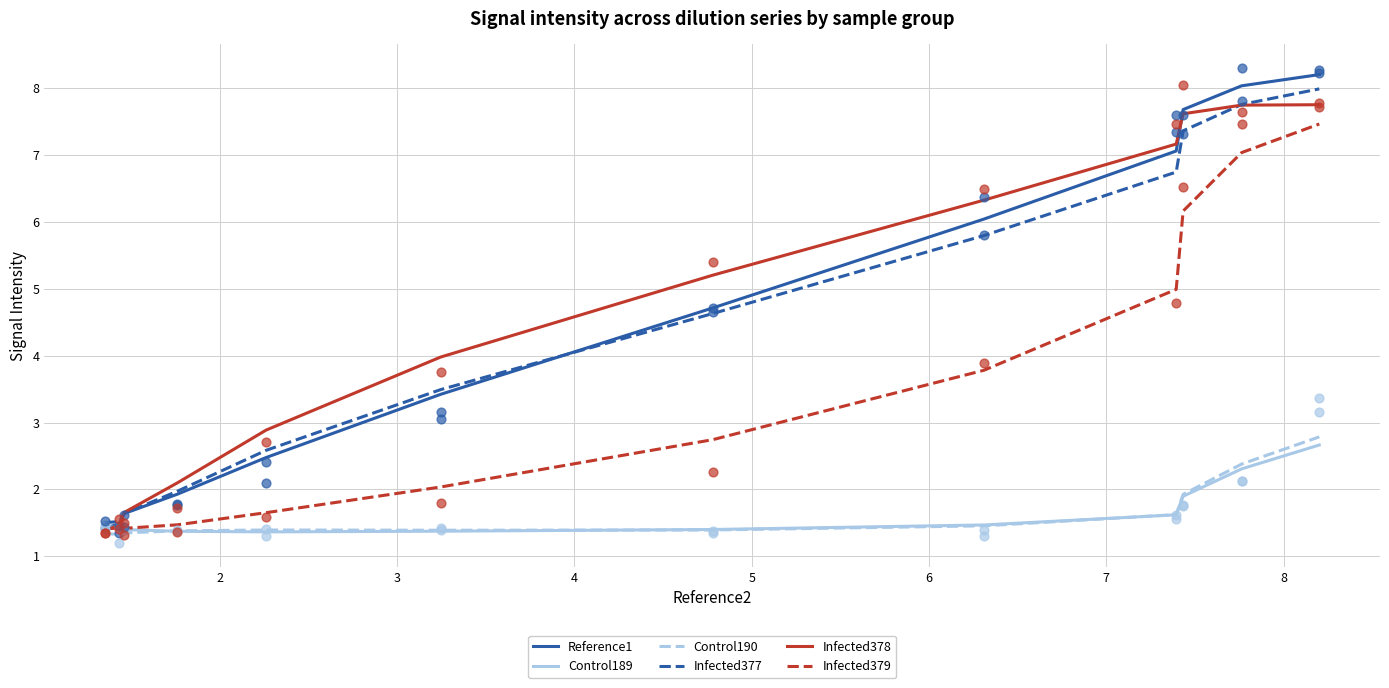

At how many categories does at least one series exceed 5?

6